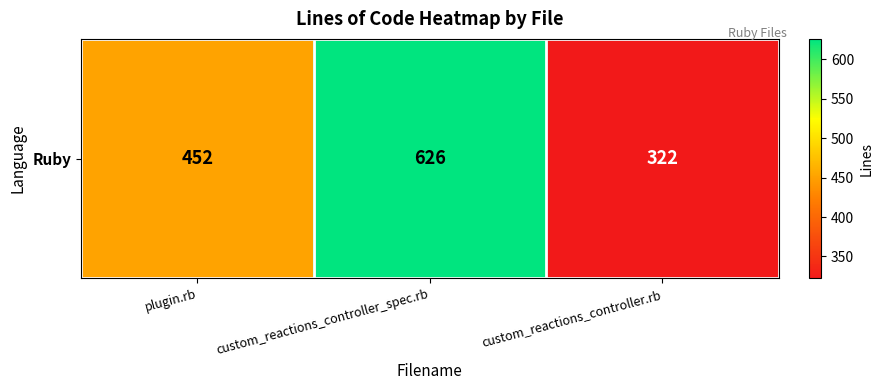

What is the average value?

467